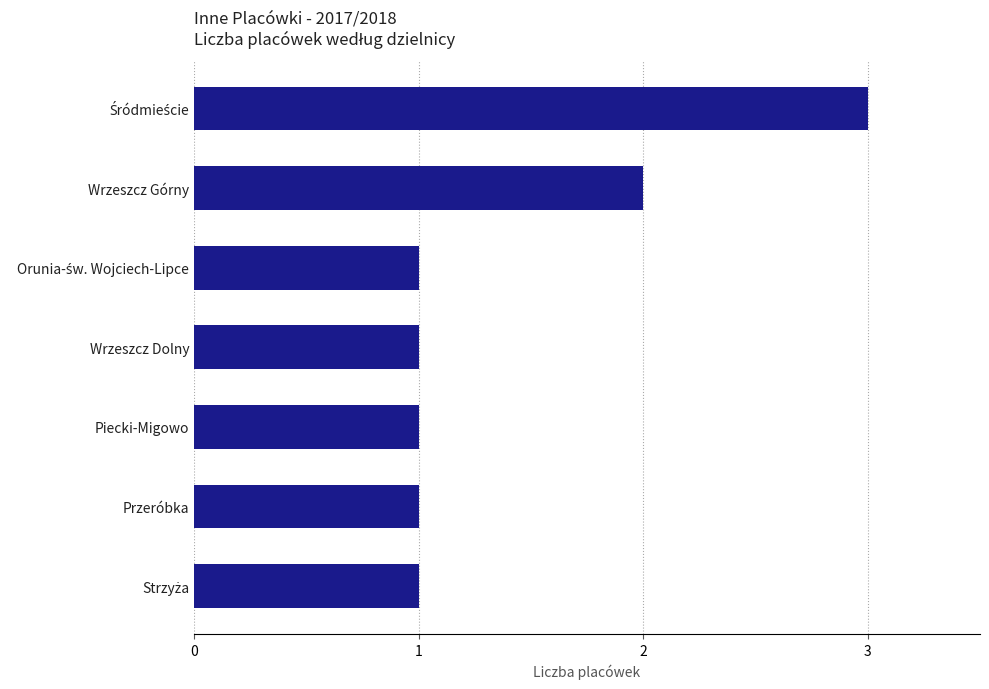

What is the sum of all values?

10